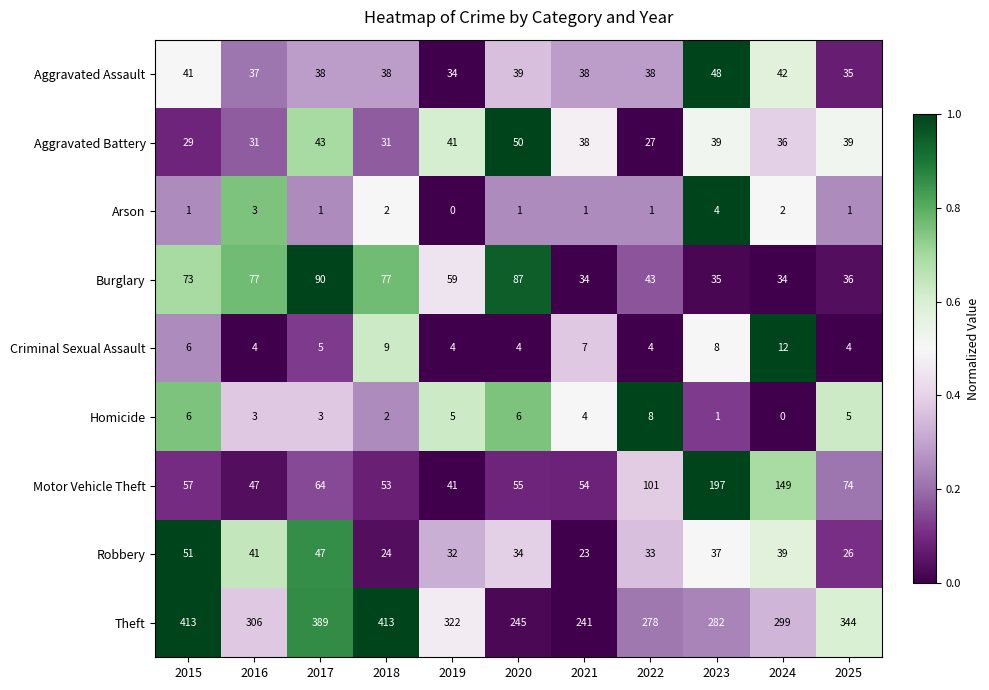

What is the difference between the Theft values at 2019 and 2017?

67